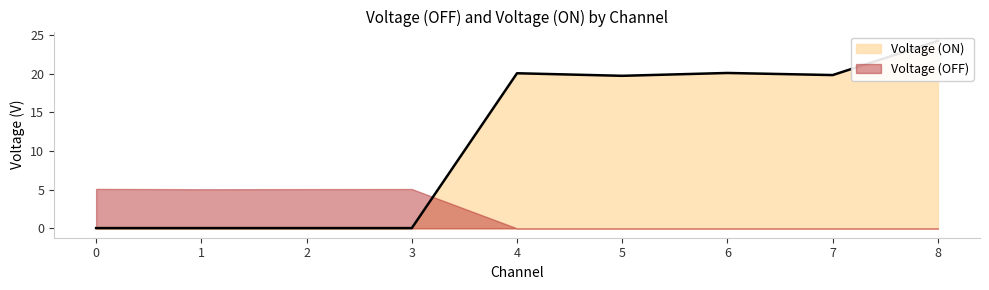

Does the chart display data point markers on the line(s)?

No